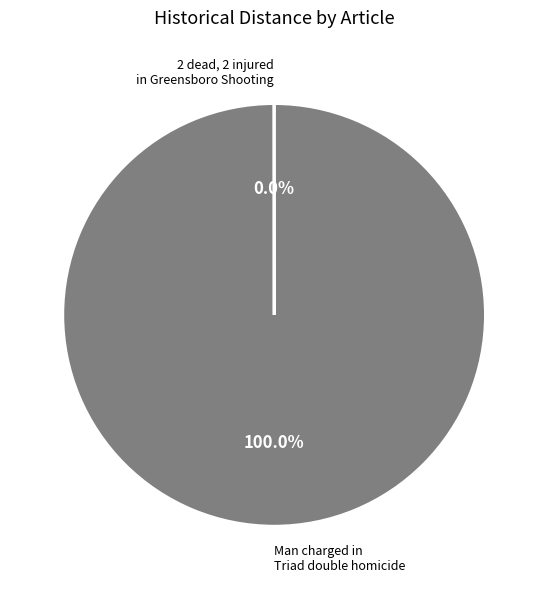

Is there any slice that represents more than half of the pie?

Yes